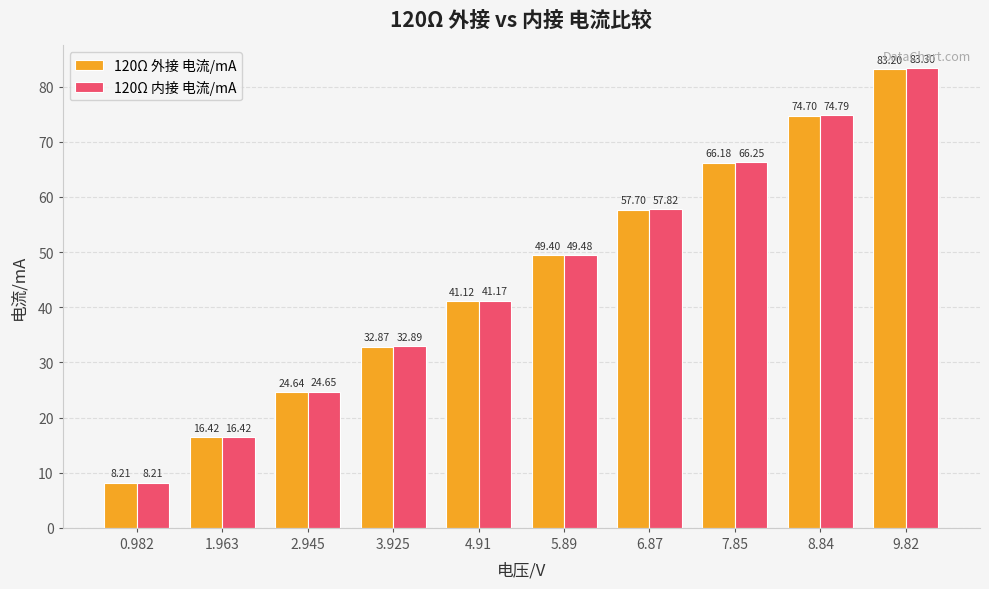

The value of 120Ω 外接 电流/mA at 4.91 is 41.1. True or false?

True